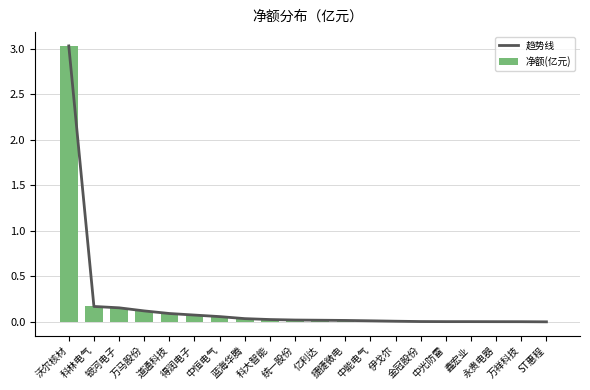

Reading left to right, transcribe all the data shown in this chart.

趋势线: 3.0	0.2	0.2	0.1	0.1	0.1	0.1	0.0	0.0	0.0	0.0	0.0	0.0	0.0	0.0	0.0	0.0	0.0	0.0	-0.0
净额(亿元): 3.0	0.2	0.2	0.1	0.1	0.1	0.1	0.0	0.0	0.0	0.0	0.0	0.0	0.0	0.0	0.0	0.0	0.0	0.0	-0.0